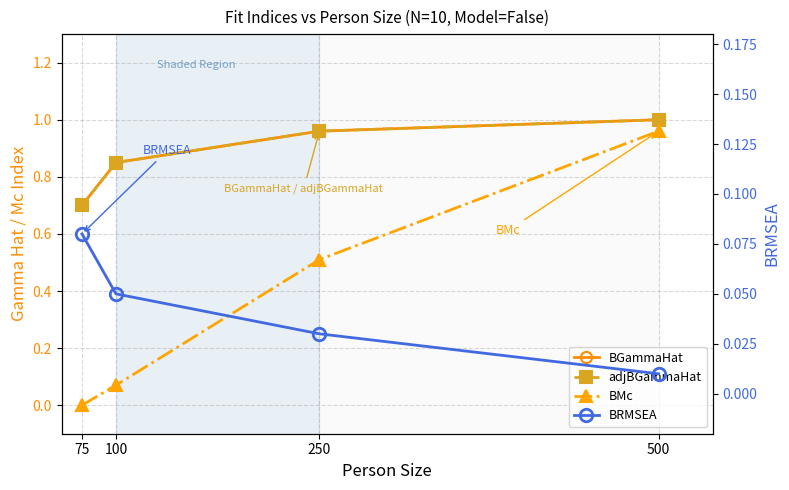

What is the approximate value of BGammaHat at 100?

0.8